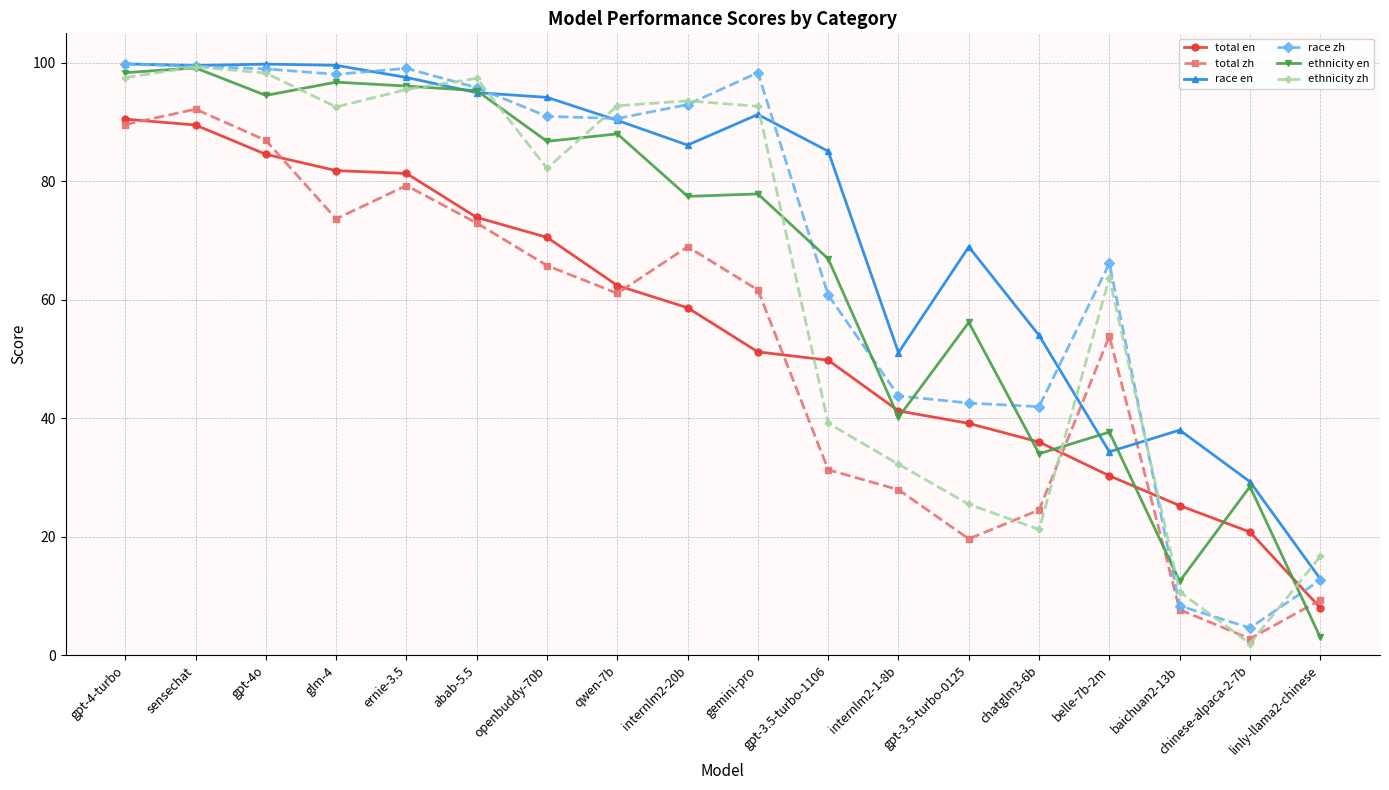

Where does the ethnicity zh series first go above 92?

gpt-4-turbo